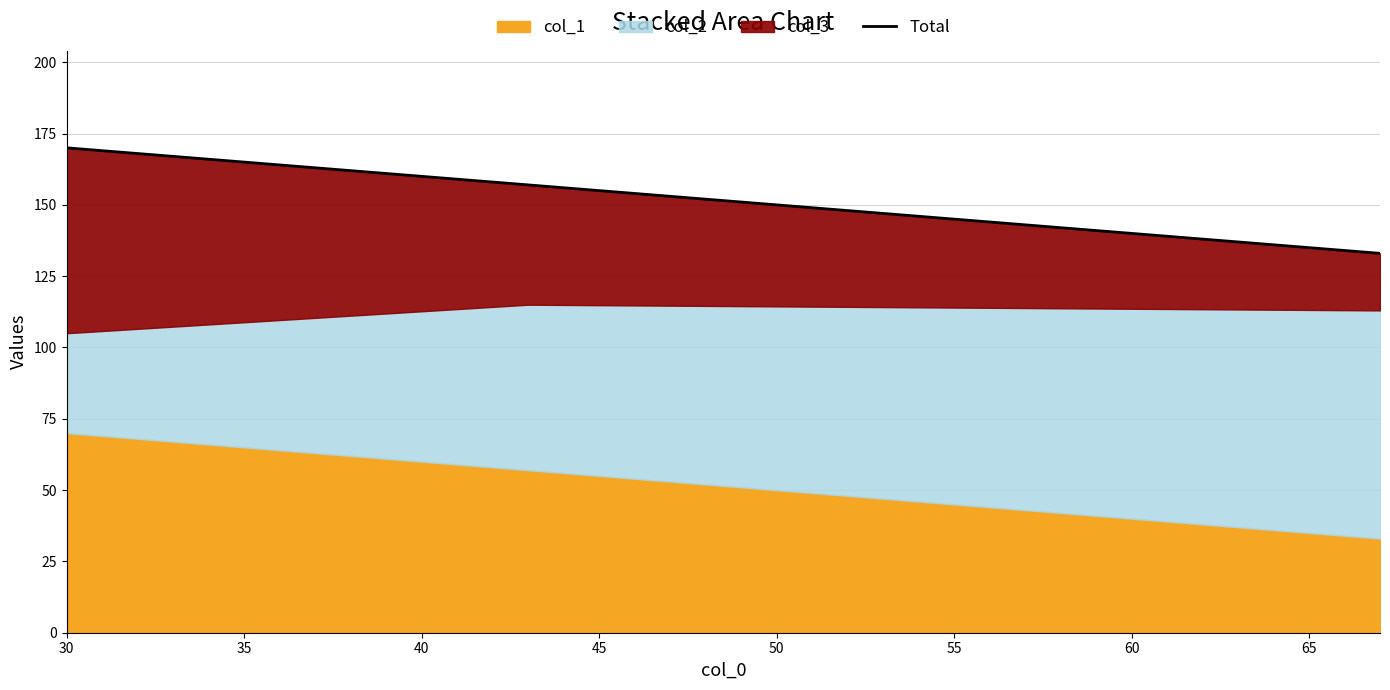

What is the maximum value shown in the chart?

170